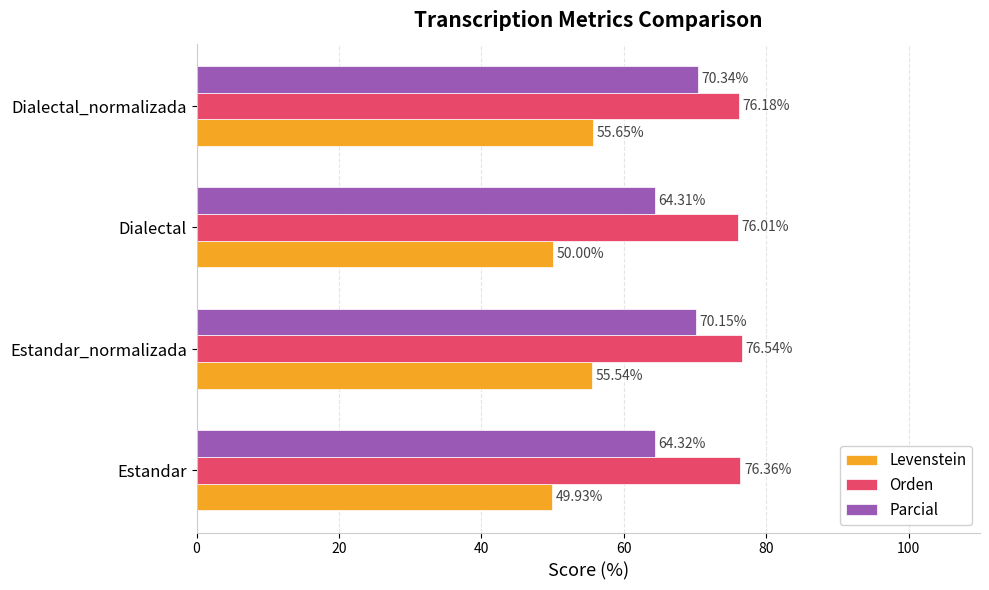

At which label is Orden closest to 76?

Dialectal